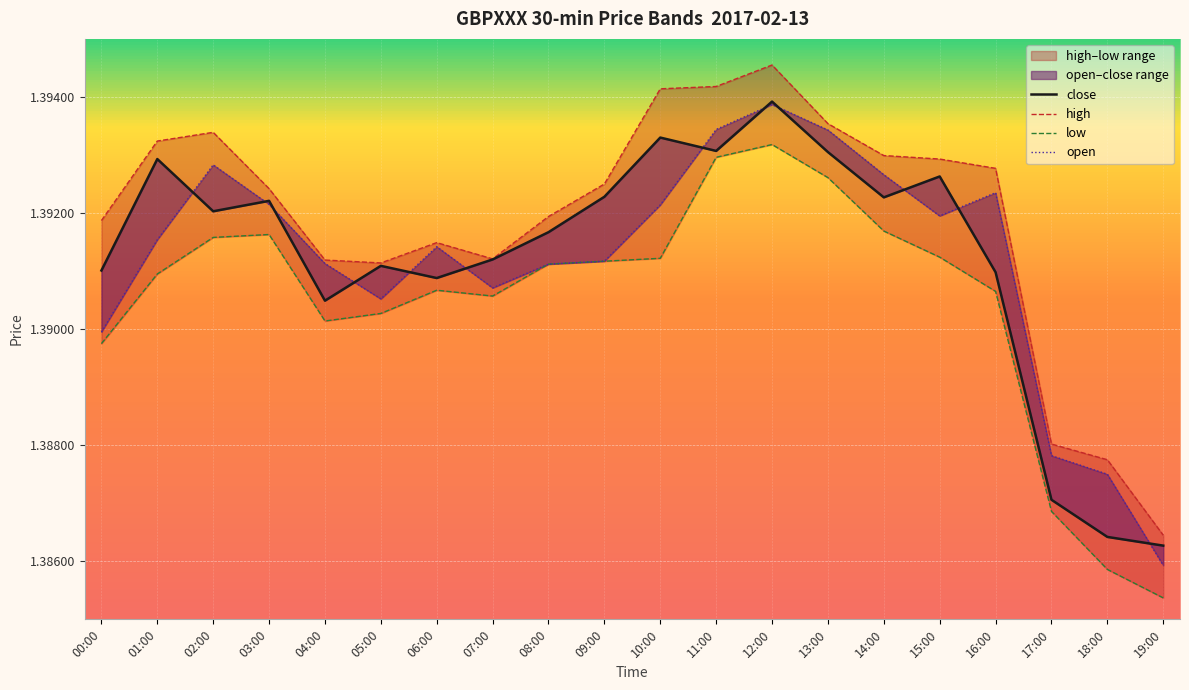

What is the sum of the low values at 16:00 and 07:00?

2.8